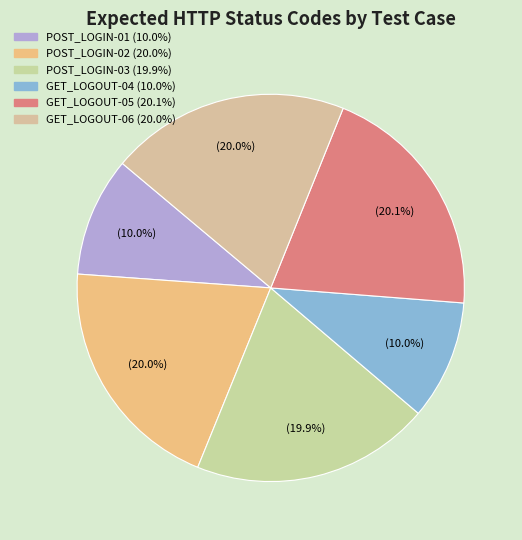

To the nearest percent, what is the difference between the largest and smallest slice percentages?

10%